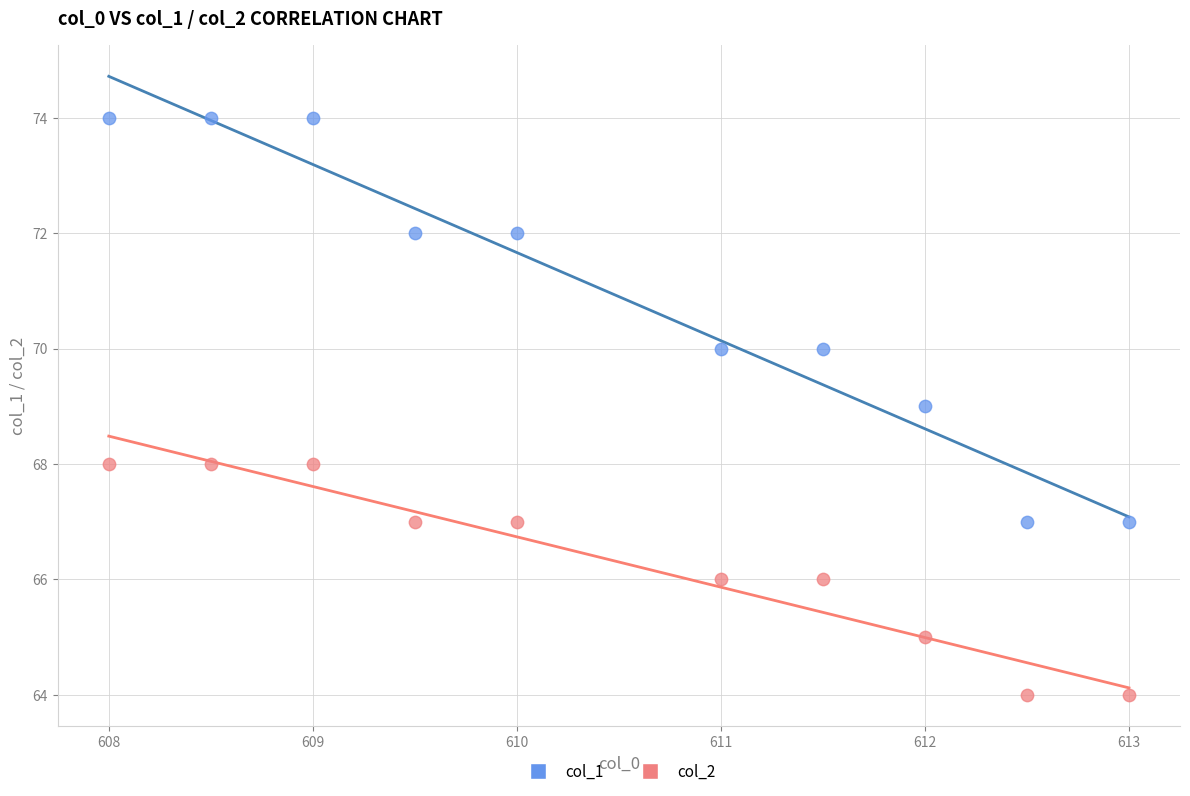

Across all data points, what is the range of Y values (max minus min)?

10